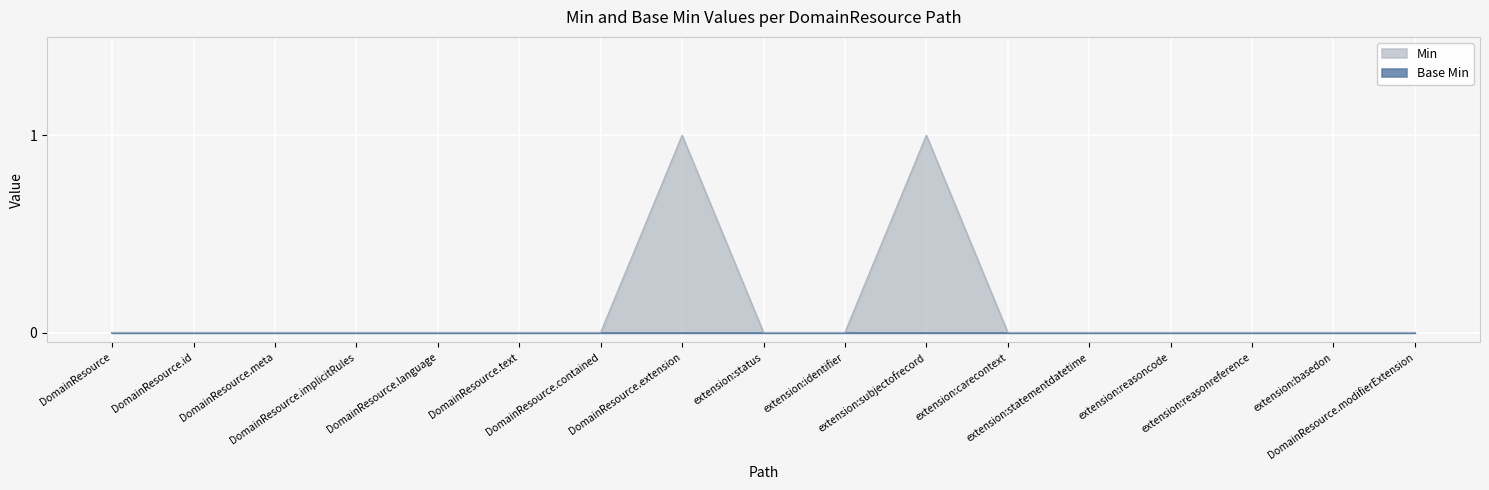

What is the difference between the second highest and minimum values?

1